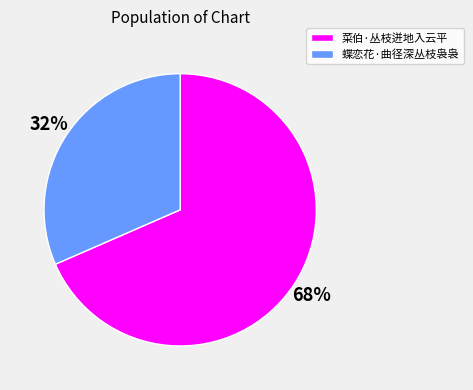

What is the largest slice in the pie chart?

菜伯·丛枝迸地入云平